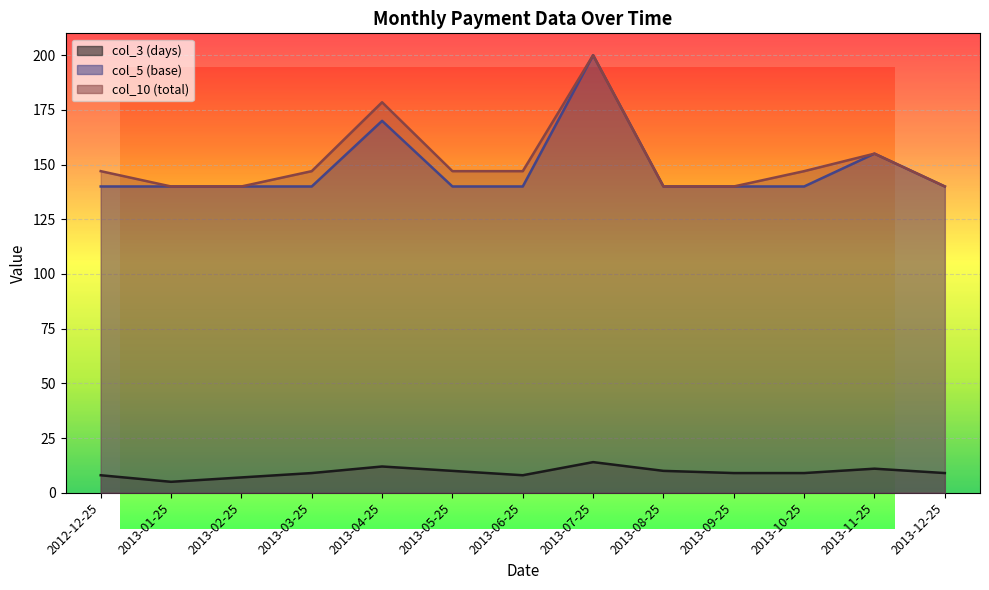

What is the difference between the second highest and minimum values in the col_10 (total) series?

38.5